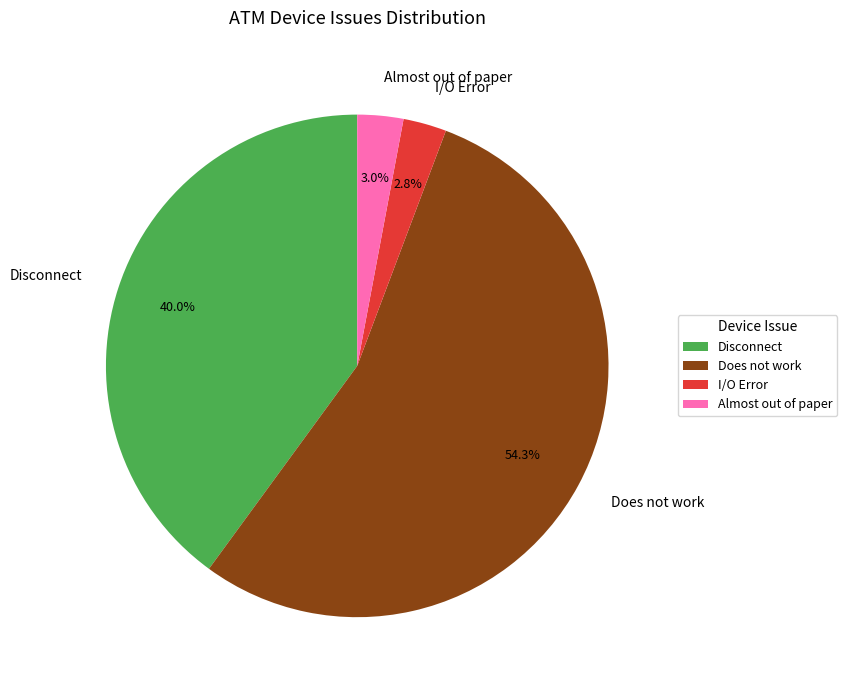

Is it true that Almost out of paper is 3% of the pie?

True